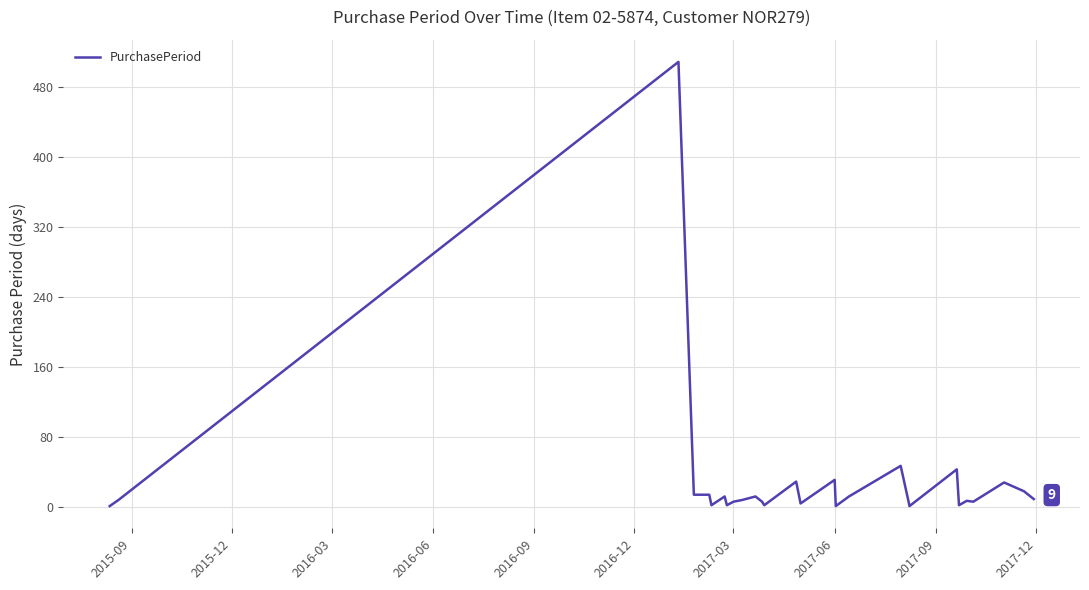

What is the greatest value displayed?

509